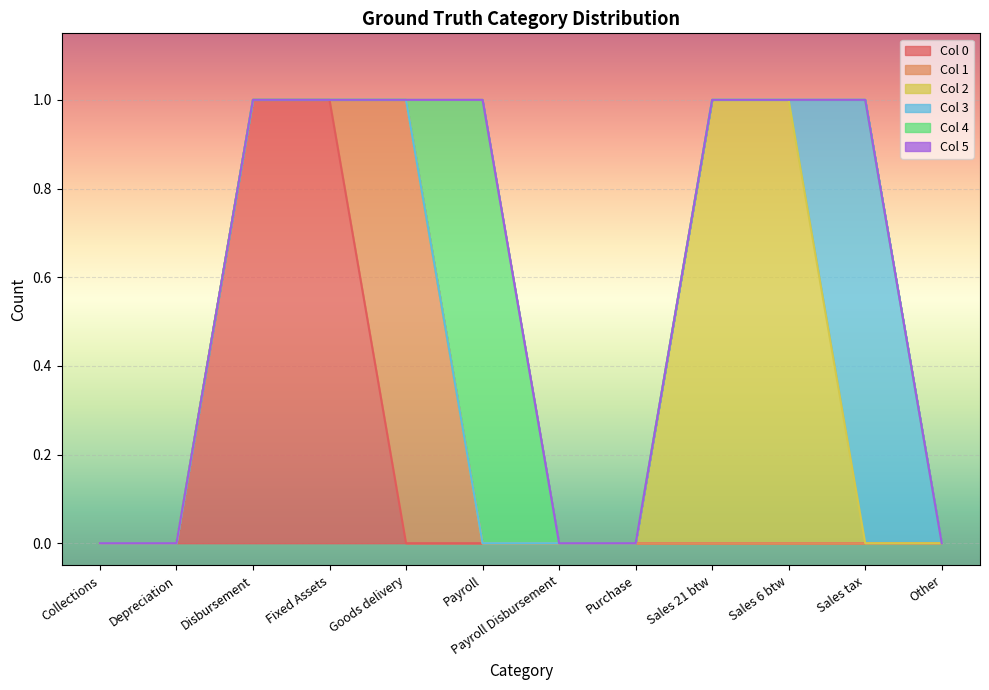

Rank the series at Disbursement from lowest to highest value.

1, 2, 3, 4, 5, 0